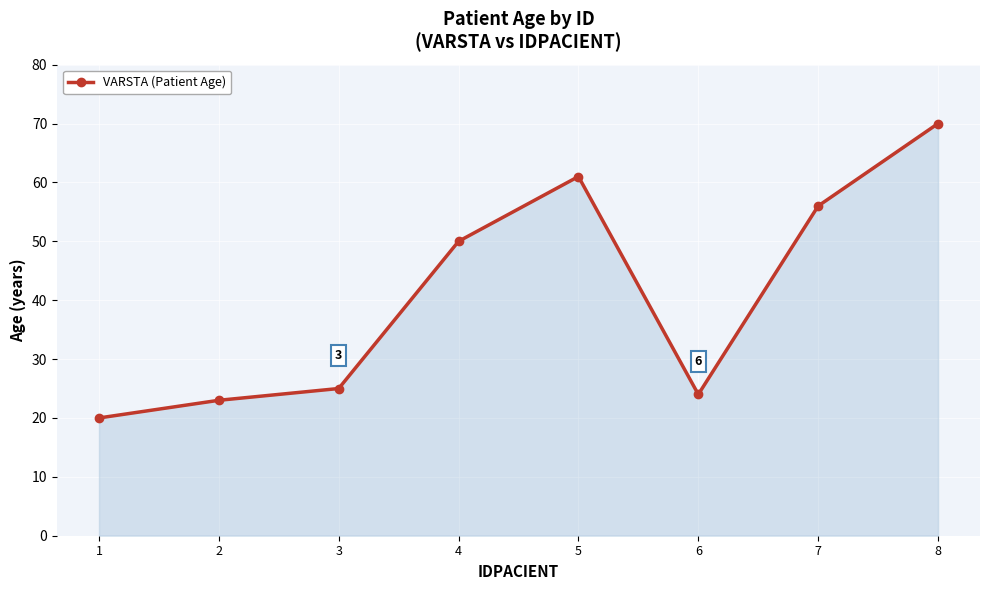

At which category does the data reach its first local valley?

6